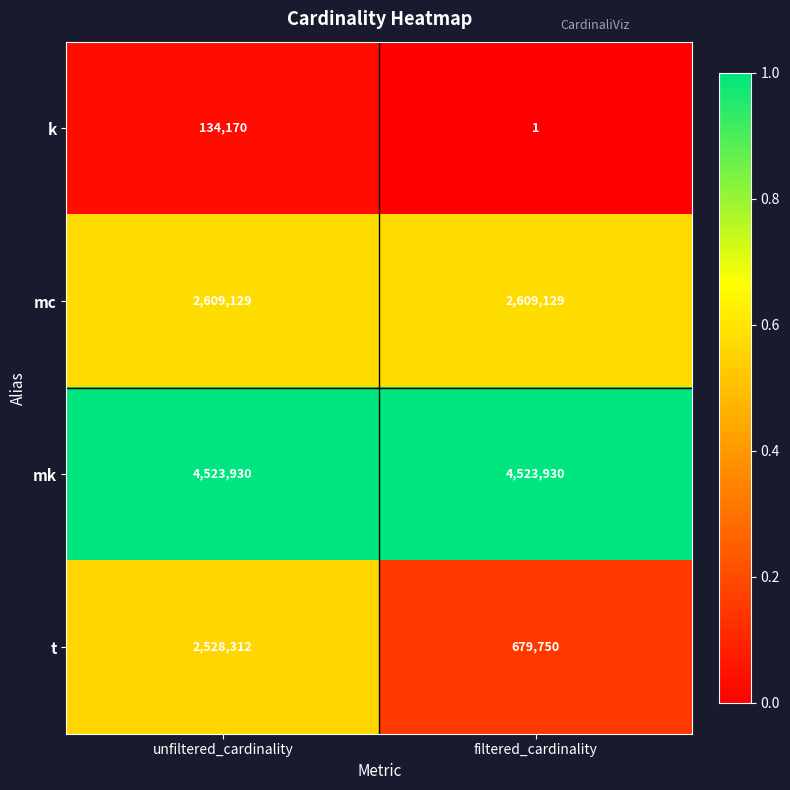

Rank the series by their maximum value, from highest to lowest.

mk, mc, t, k